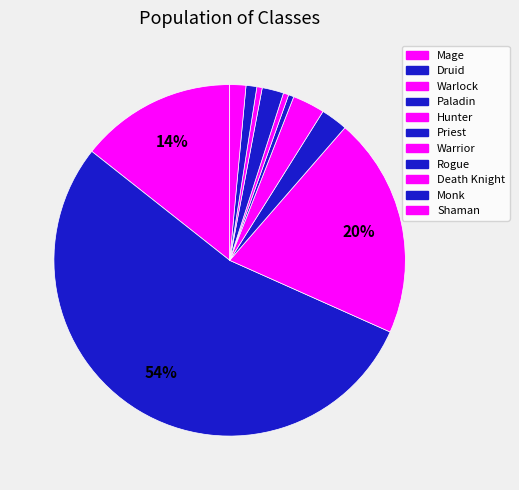

How many slices are in this pie chart?

11